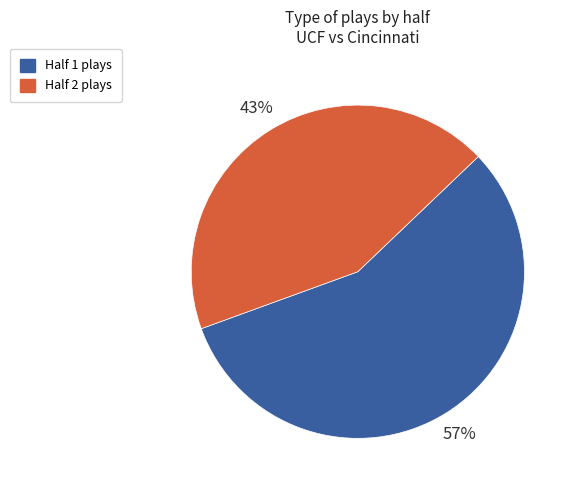

Which category has the smallest portion of the pie?

Half 2 plays